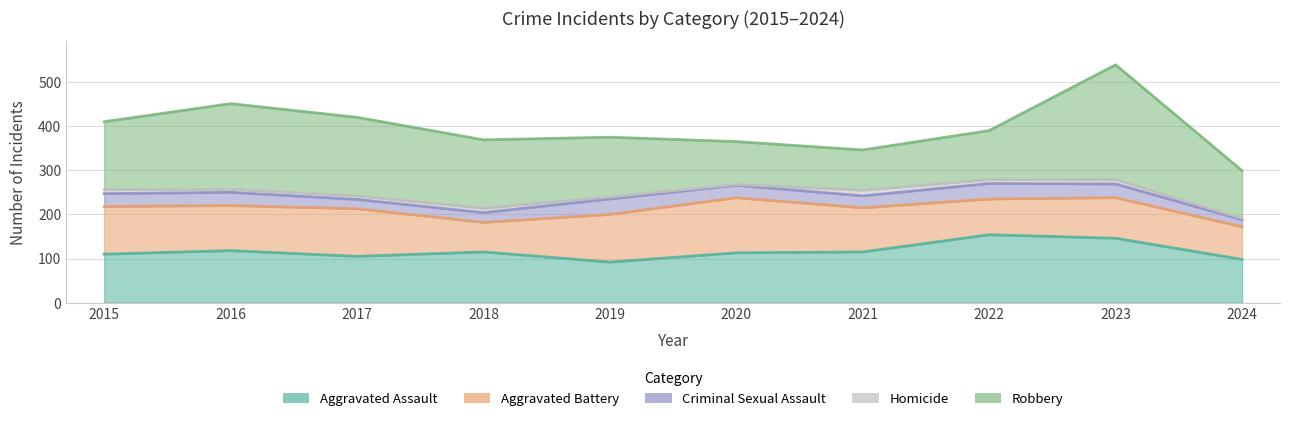

How many data points in Criminal Sexual Assault are above 29?

4